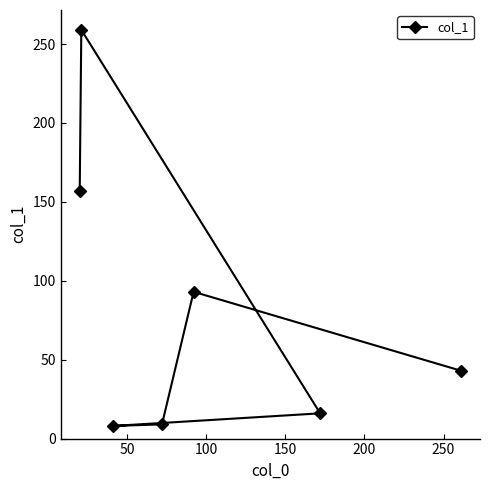

How many values exceed 43?

3